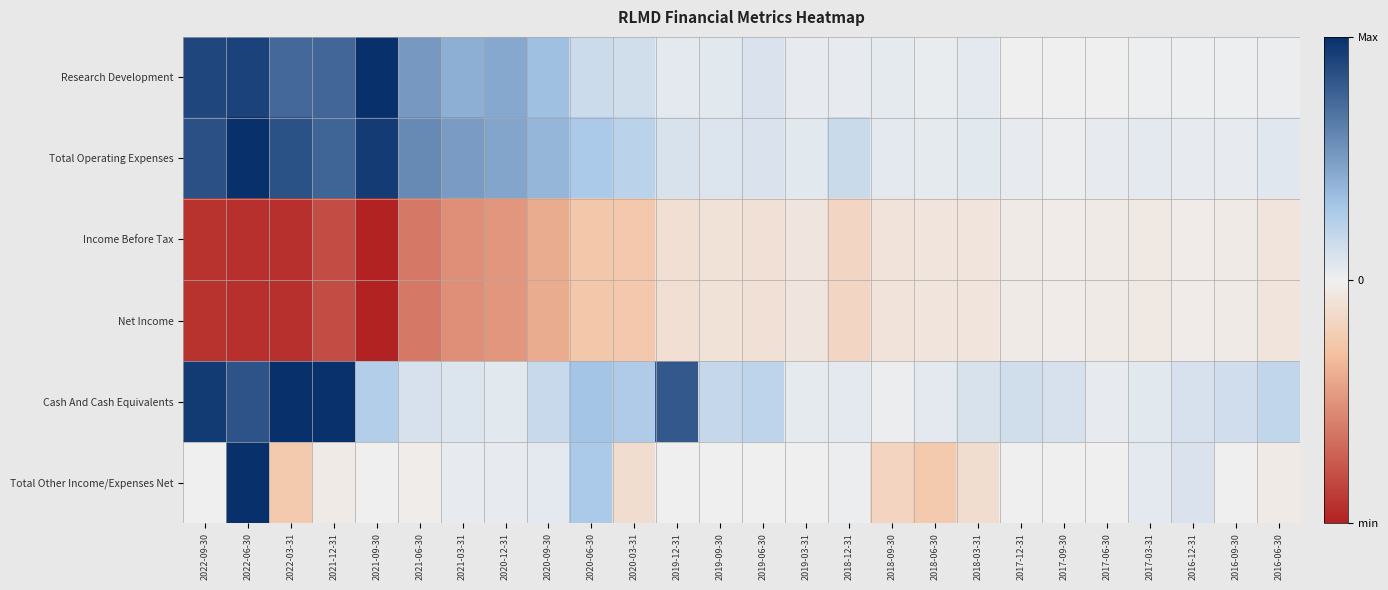

At how many categories does at least one series exceed 0?

26